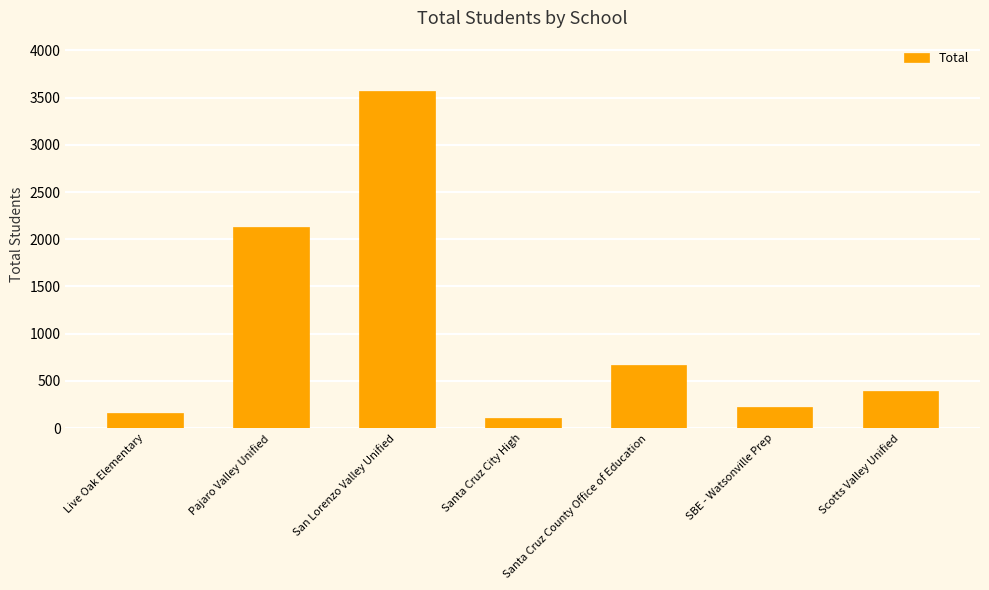

What is the greatest value displayed?

3568